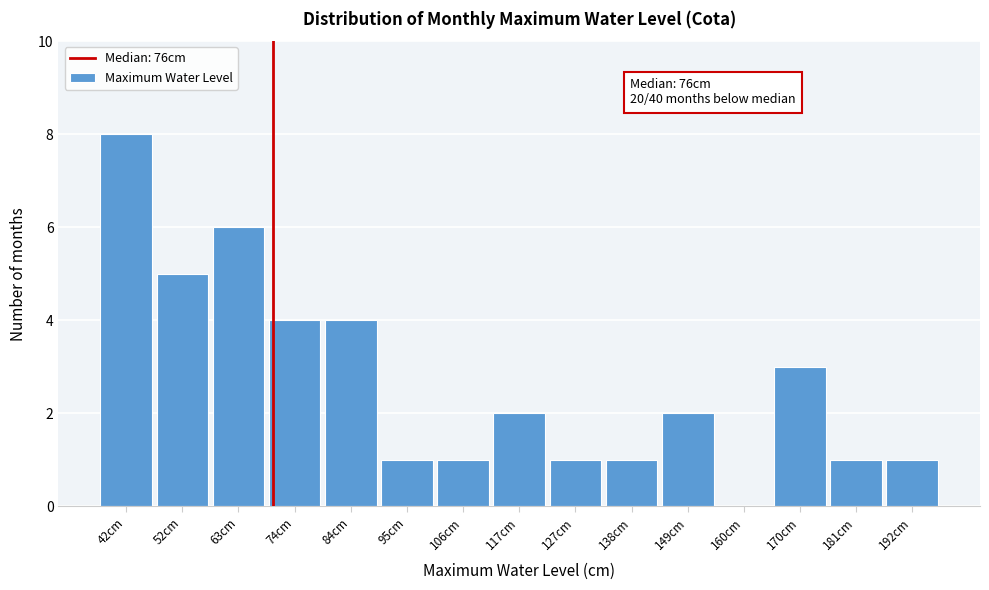

Reading left to right, transcribe all the data shown in this chart.

42cm=8	52cm=5	63cm=6	74cm=4	84cm=4	95cm=1	106cm=1	117cm=2	127cm=1	138cm=1	149cm=2	160cm=0	170cm=3	181cm=1	192cm=1